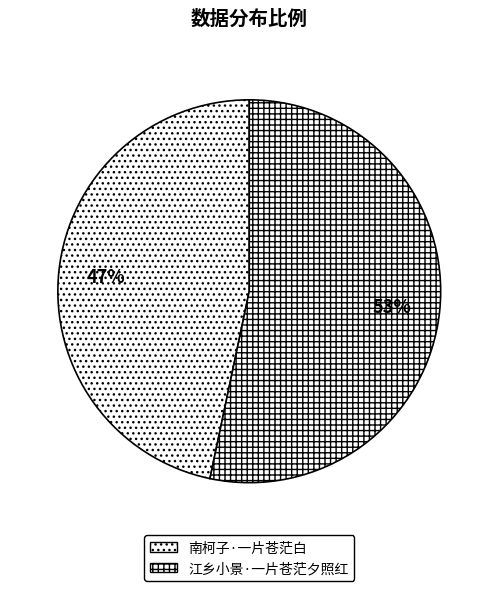

Approximately how many times larger is the value at 江乡小景·一片苍茫夕照红 compared to 南柯子·一片苍茫白?

1.1